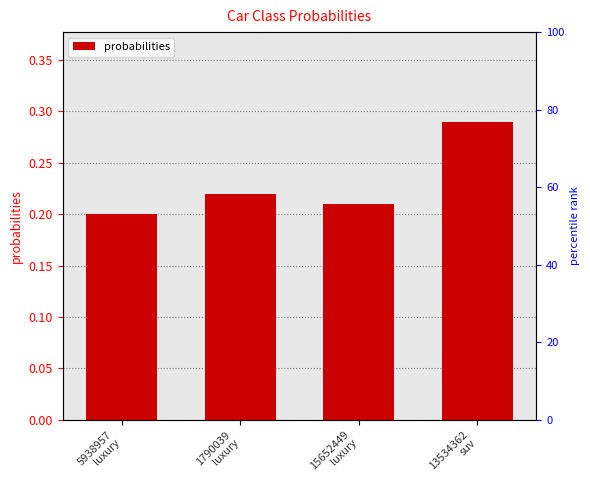

Reading right to left, list all the values displayed in this chart.

0.3	0.2	0.2	0.2